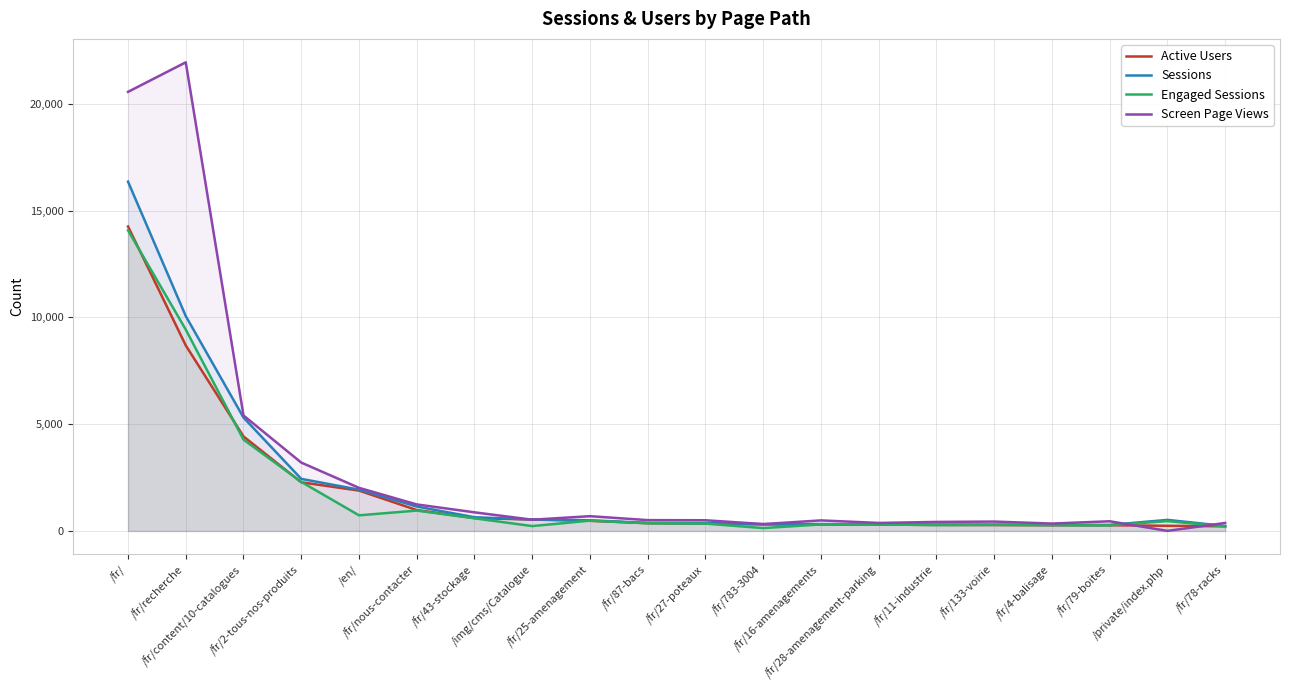

Which series changed the most between /en/ and /fr/11-industrie?

Sessions